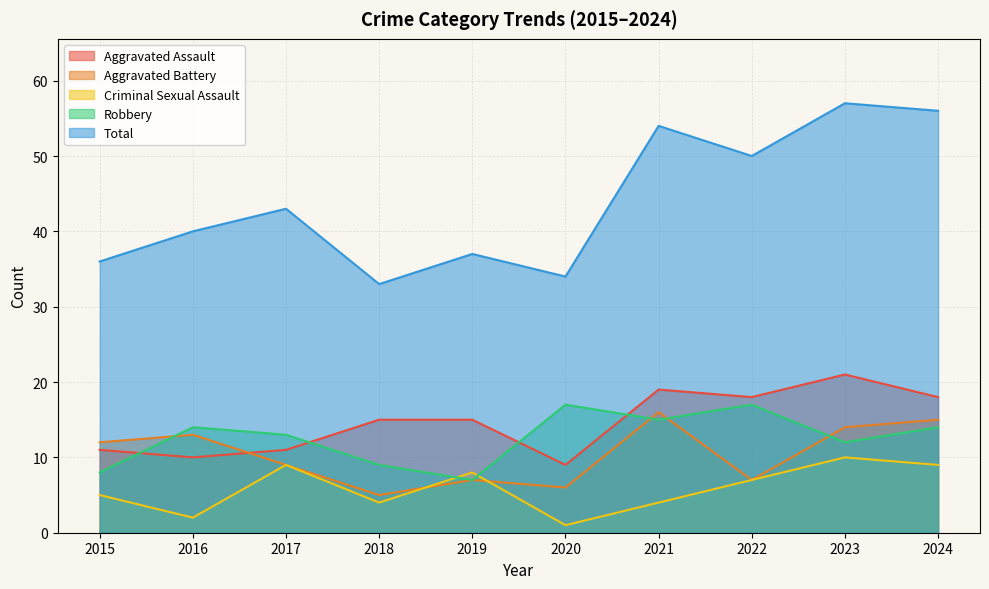

How many lines are shown in the chart?

5